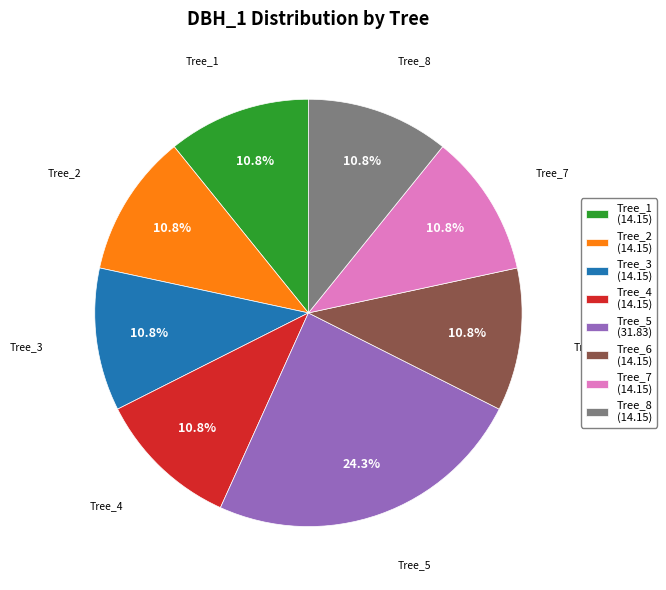

Is Tree_5 the majority of the pie?

No